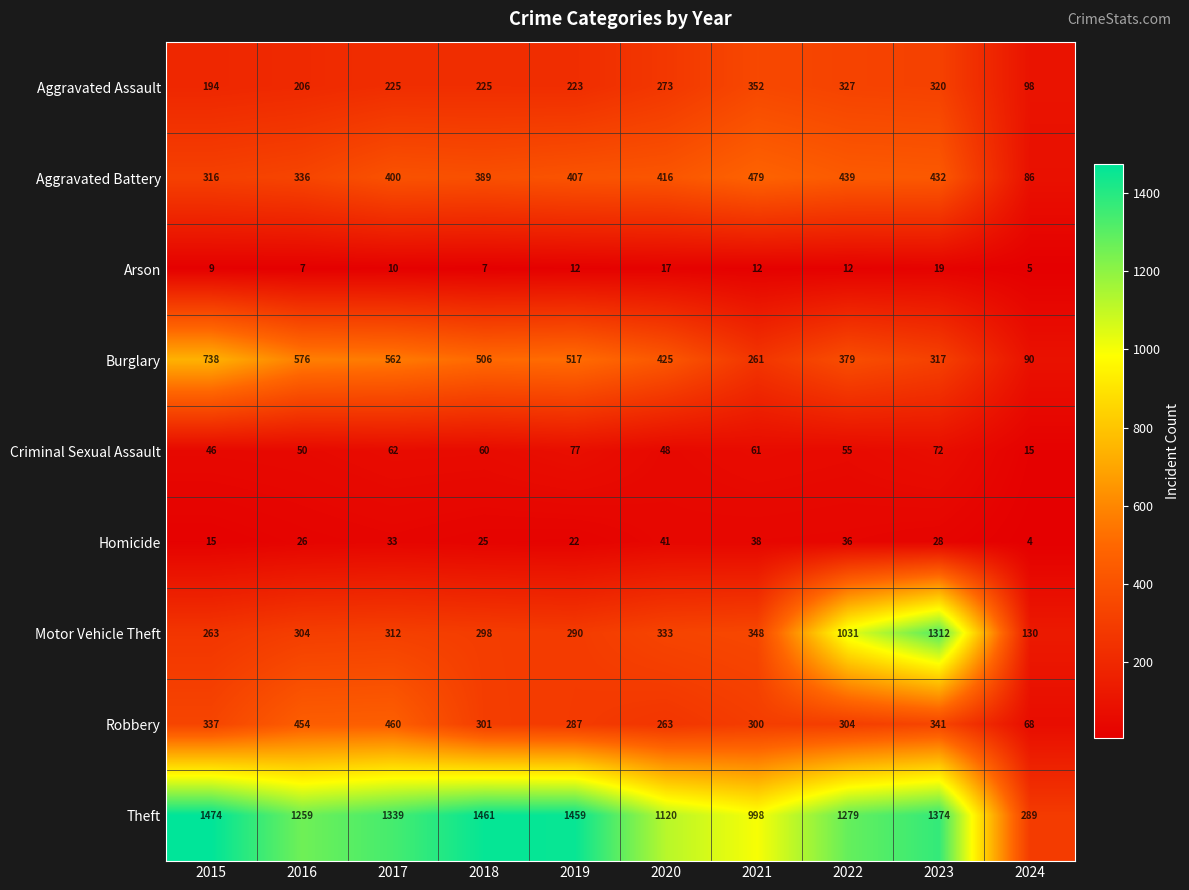

What is the smallest value displayed?

4